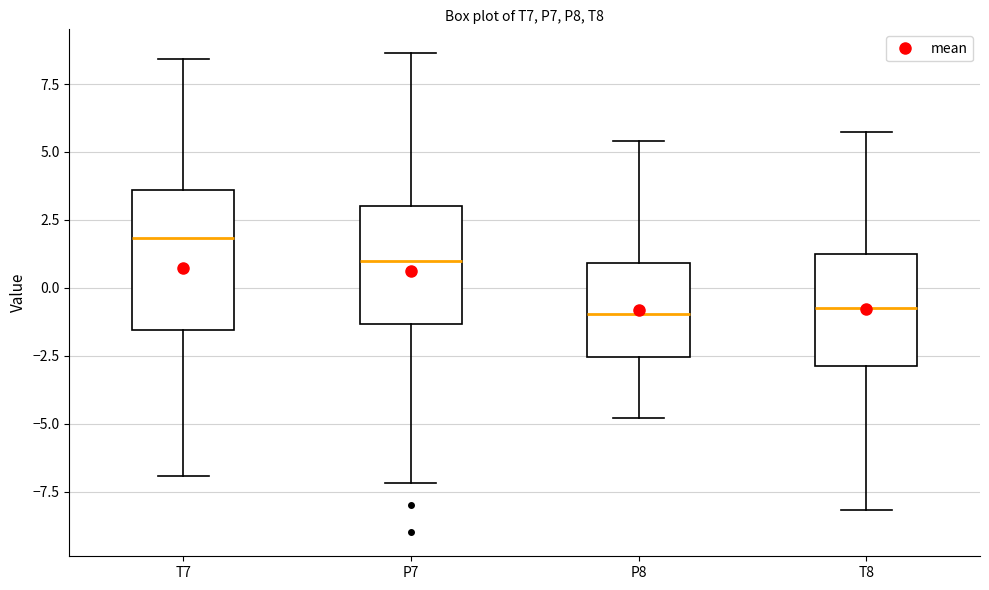

Which box has the highest median line?

T7